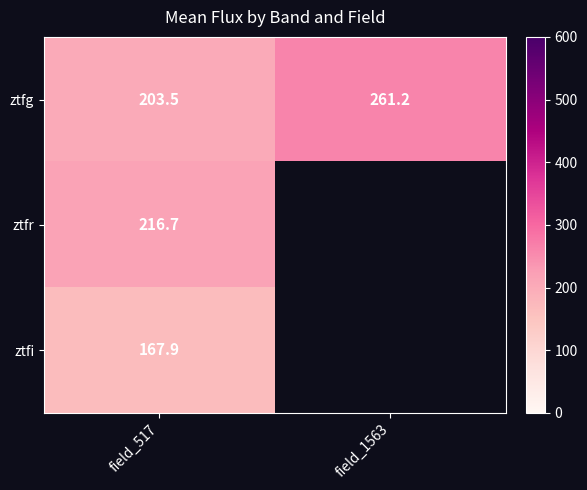

Is the value of ztfg at field_517 greater than the value of ztfi at field_517?

Yes